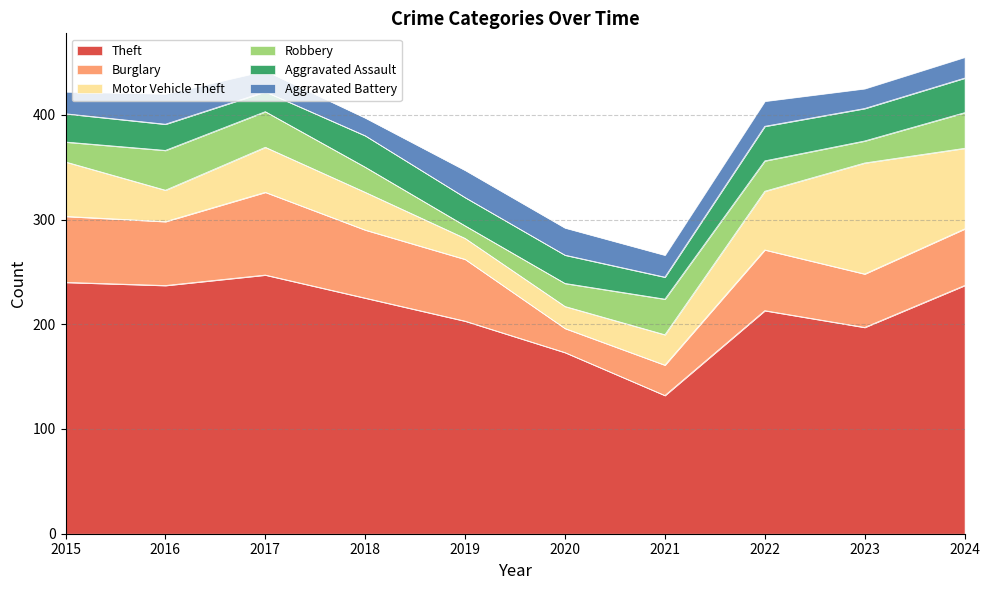

Which category has the highest value across all series?

2017